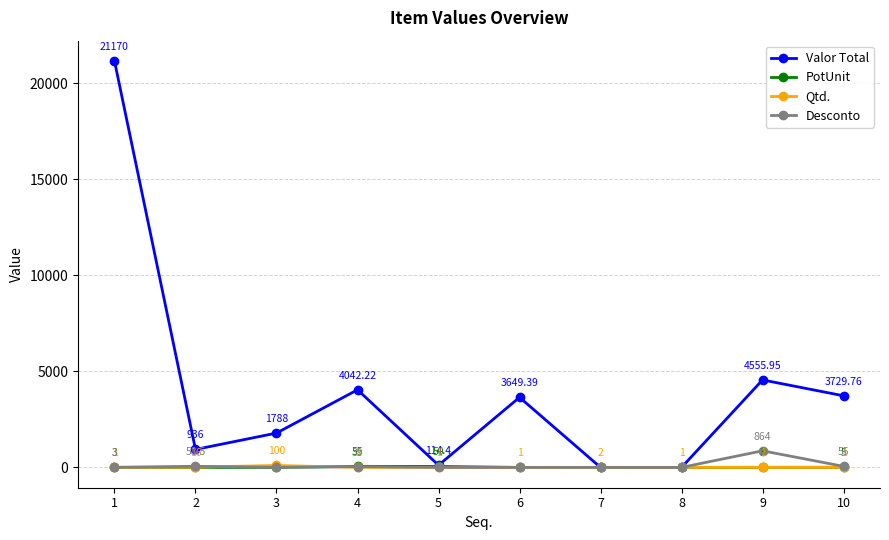

Rank the series at 5 from highest to lowest value.

Valor Total, PotUnit, Qtd., Desconto